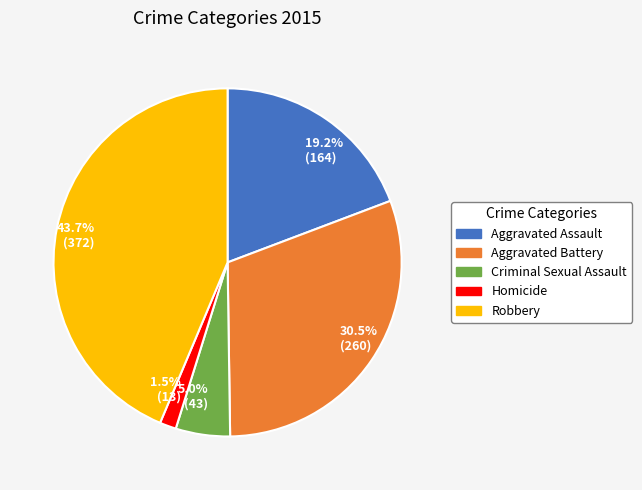

Approximately how many times larger is the value at Aggravated Assault compared to Aggravated Battery?

0.6